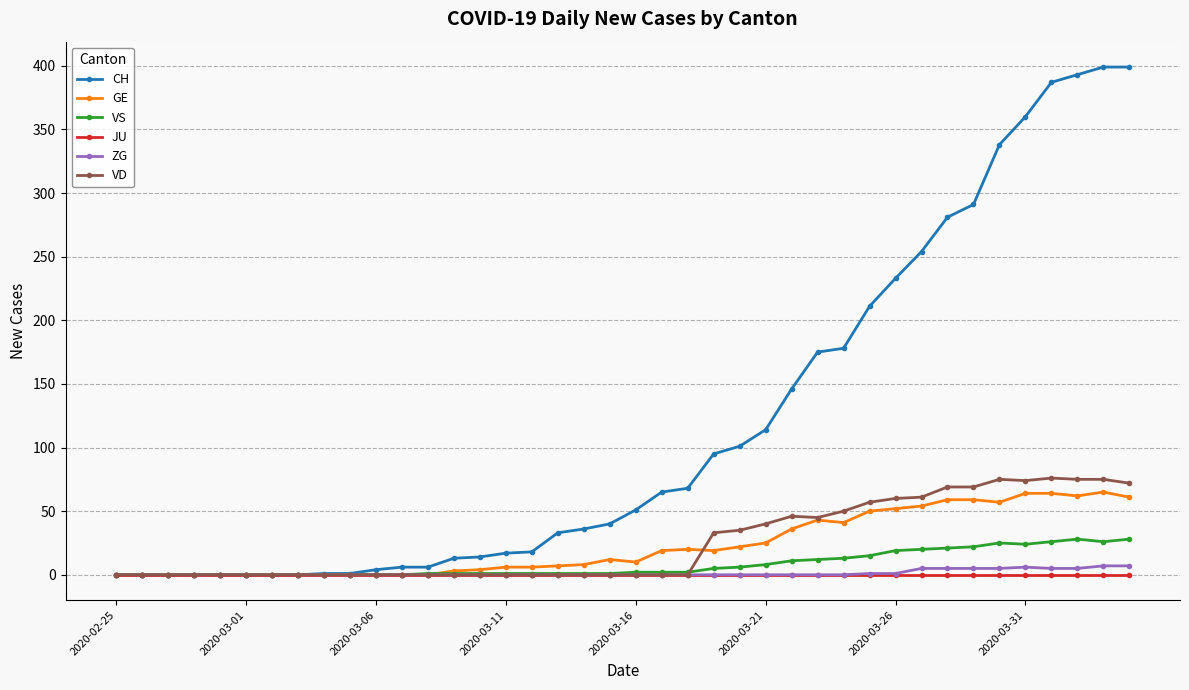

Which series has the widest spread of values?

CH